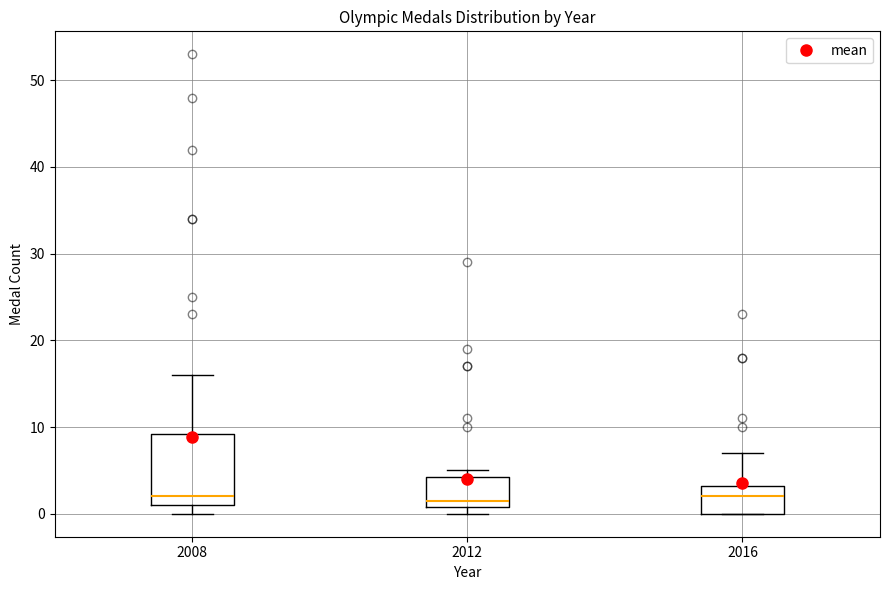

Where does the median line of the box at x = 2016 sit on the y-axis? The values are not printed on the chart, so give them approximately, as read against the axis.

2